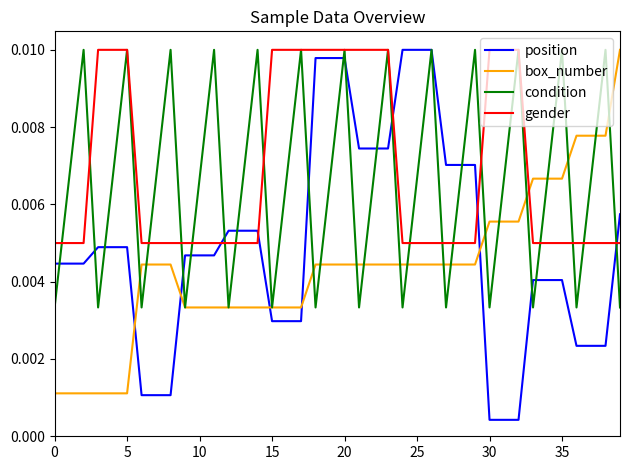

Which series has the largest range (max minus min)?

position